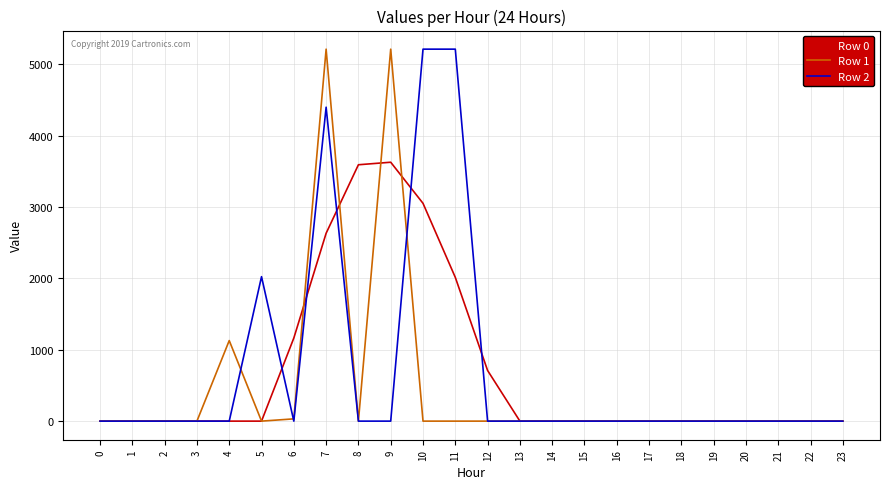

What is the total value across all series at 9?

8841.3